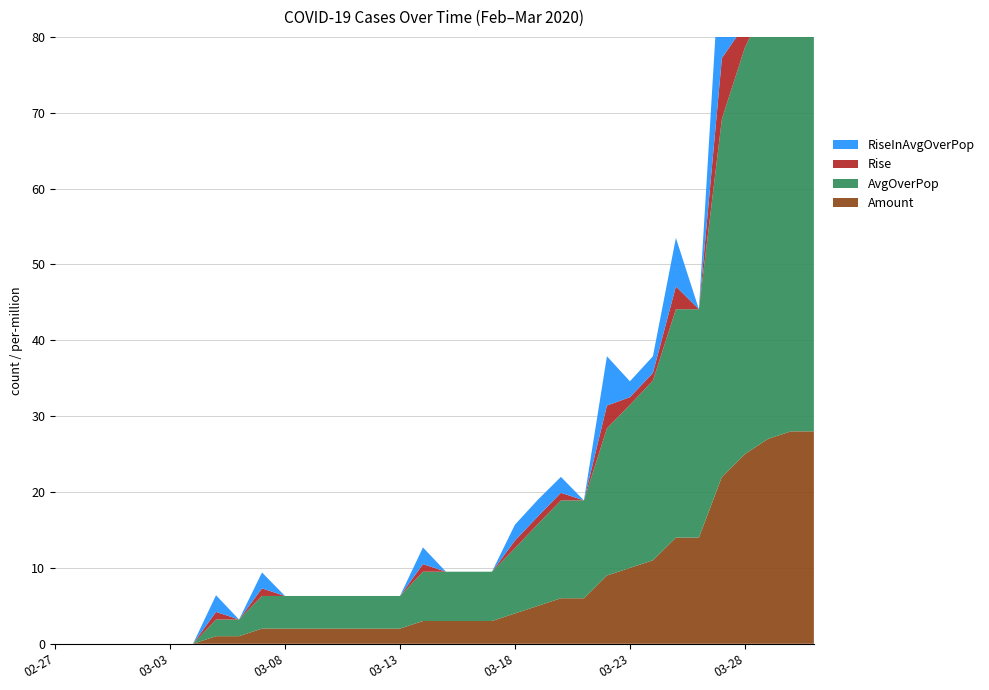

Reading left to right, extract all data points from this chart.

Amount: 0.0	0.0	0.0	0.0	0.0	0.0	0.0	1.0	1.0	2.0	2.0	2.0	2.0	2.0	2.0	2.0	3.0	3.0	3.0	3.0	4.0	5.0	6.0	6.0	9.0	10.0	11.0	14.0	14.0	22.0	25.0	27.0	28.0	28.0
AvgOverPop: 0.0	0.0	0.0	0.0	0.0	0.0	0.0	2.2	2.2	4.3	4.3	4.3	4.3	4.3	4.3	4.3	6.5	6.5	6.5	6.5	8.6	10.8	12.9	12.9	19.4	21.5	23.7	30.1	30.1	47.2	53.6	57.9	60.1	60.1
Rise: 0.0	0.0	0.0	0.0	0.0	0.0	0.0	1.0	0.0	1.0	0.0	0.0	0.0	0.0	0.0	0.0	1.0	0.0	0.0	0.0	1.0	1.0	1.0	0.0	3.0	1.0	1.0	3.0	0.0	8.0	3.0	2.0	1.0	0.0
RiseInAvgOverPop: 0.0	0.0	0.0	0.0	0.0	0.0	0.0	2.2	0.0	2.1	0.0	0.0	0.0	0.0	0.0	0.0	2.2	0.0	0.0	0.0	2.1	2.2	2.1	0.0	6.5	2.1	2.2	6.4	0.0	17.1	6.4	4.3	2.2	0.0